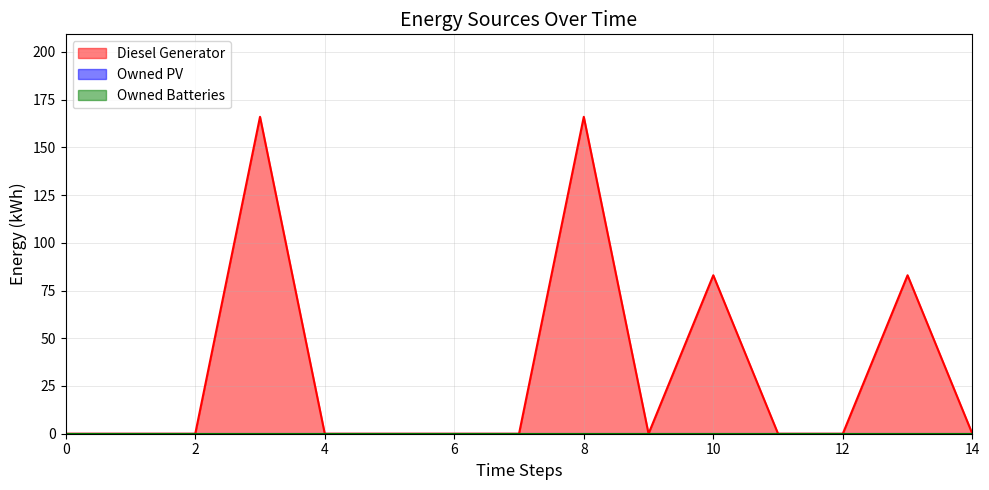

True or false: Owned PV and Owned Batteries cross at least once.

False